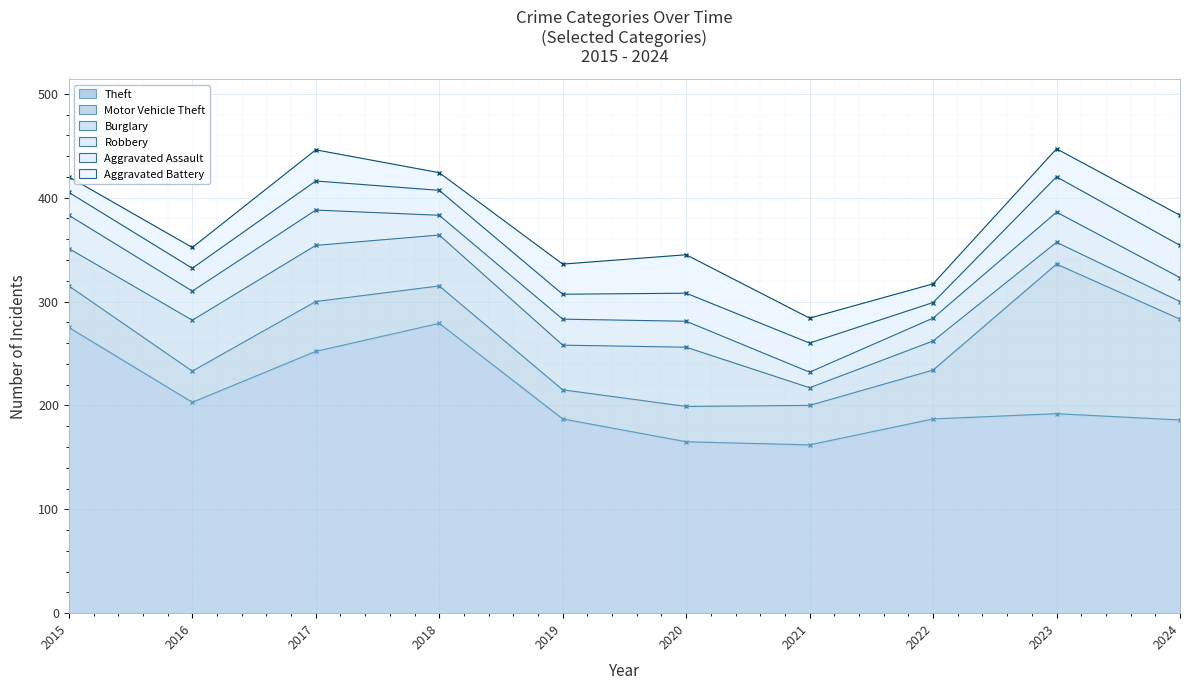

At how many categories does at least one series exceed 235?

3